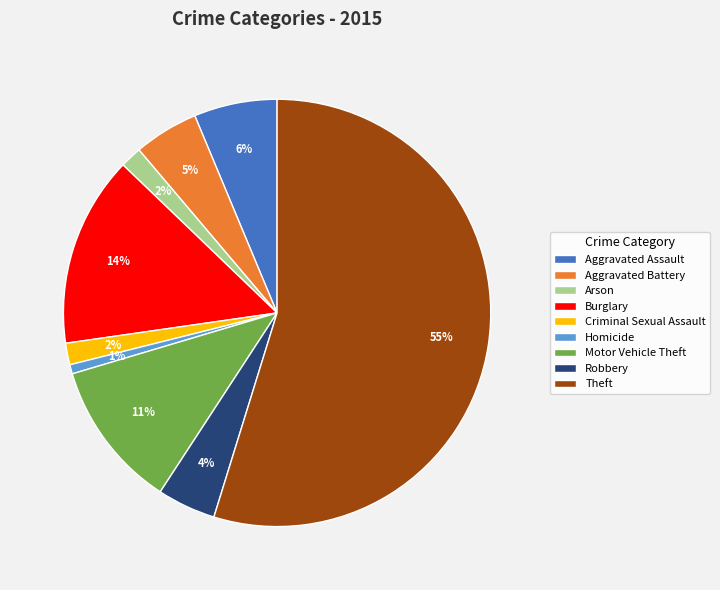

True or false: Burglary accounts for 5% of the total.

False